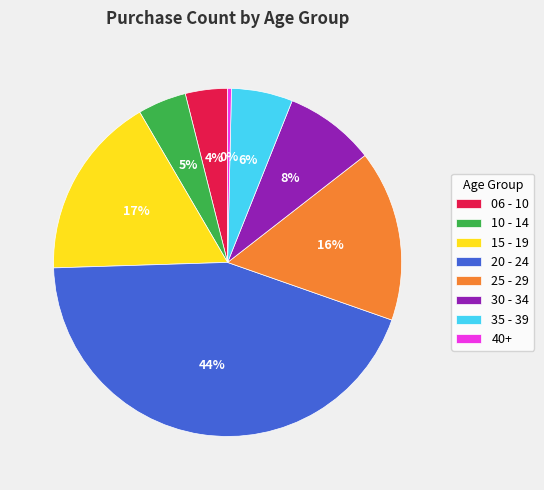

Approximately how many times larger is the value at 20 - 24 compared to 40+?

124.0